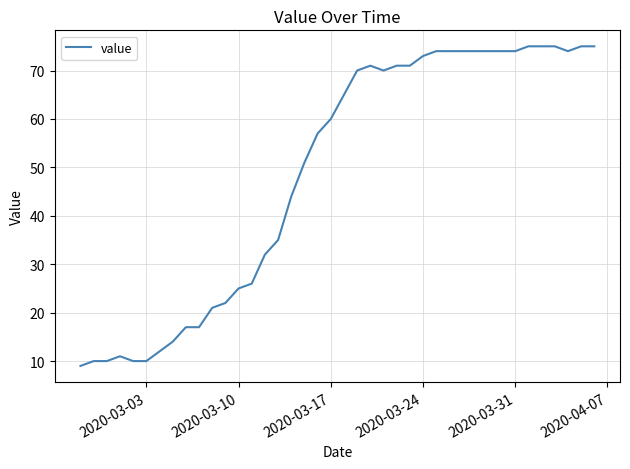

What is the smallest value displayed?

9